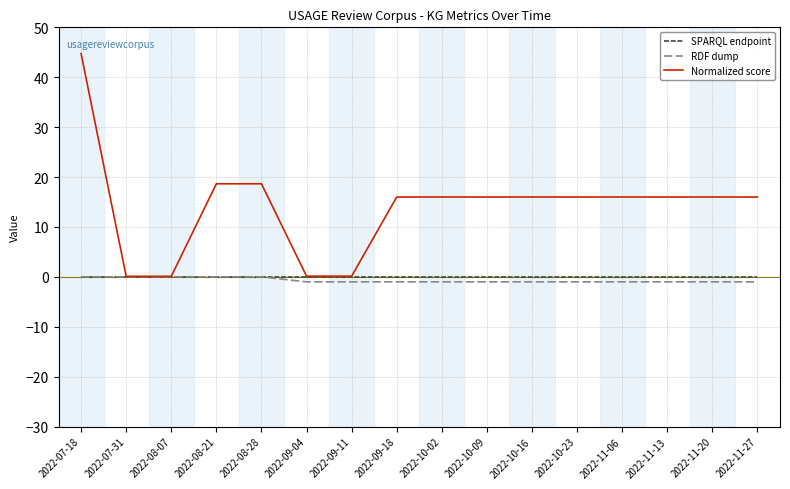

Which series has the largest total across all categories?

Normalized score